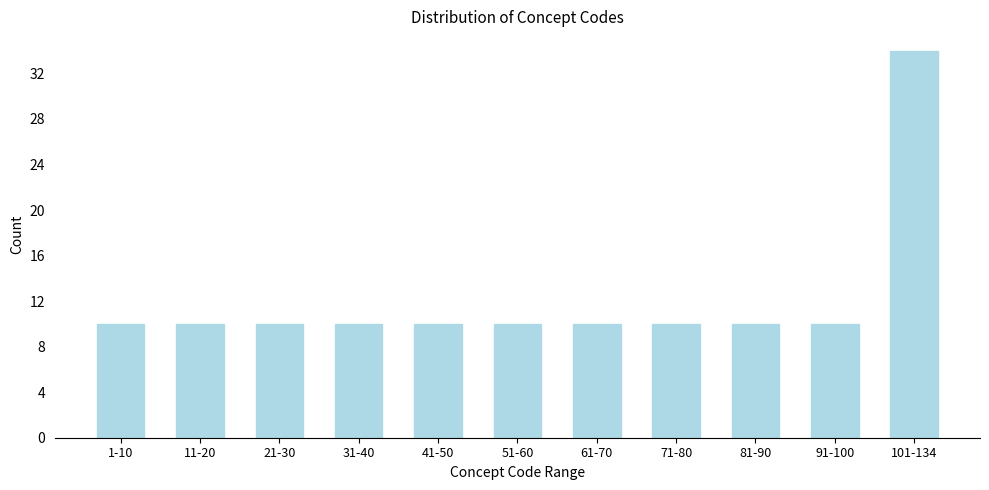

Reading left to right, transcribe all the data shown in this chart.

1-10=10	11-20=10	21-30=10	31-40=10	41-50=10	51-60=10	61-70=10	71-80=10	81-90=10	91-100=10	101-134=34